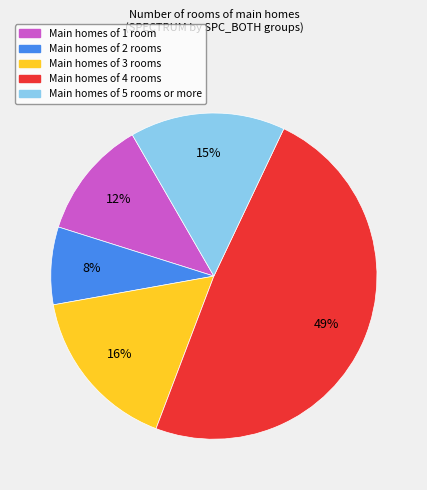

To the nearest percent, what is the average slice percentage?

20%